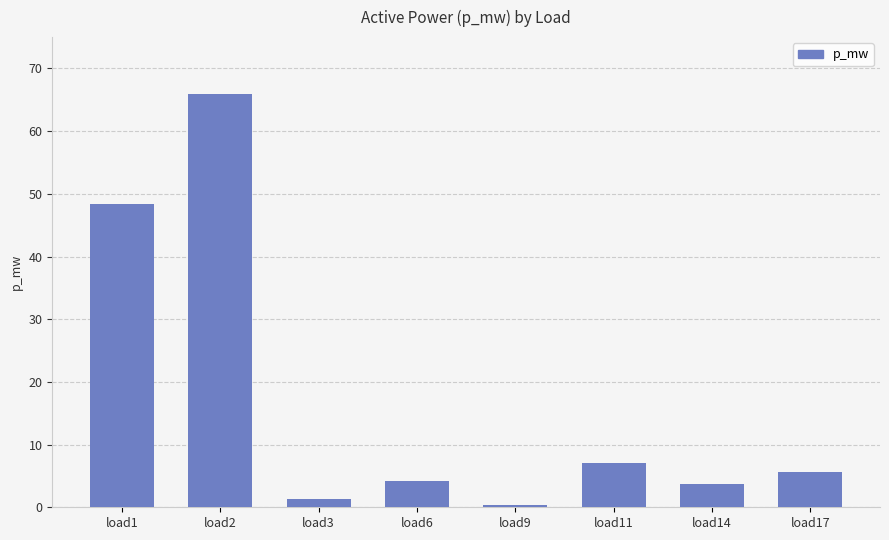

Reading left to right, extract all data points from this chart.

48.3	66.0	1.3	4.2	0.4	7.1	3.7	5.6